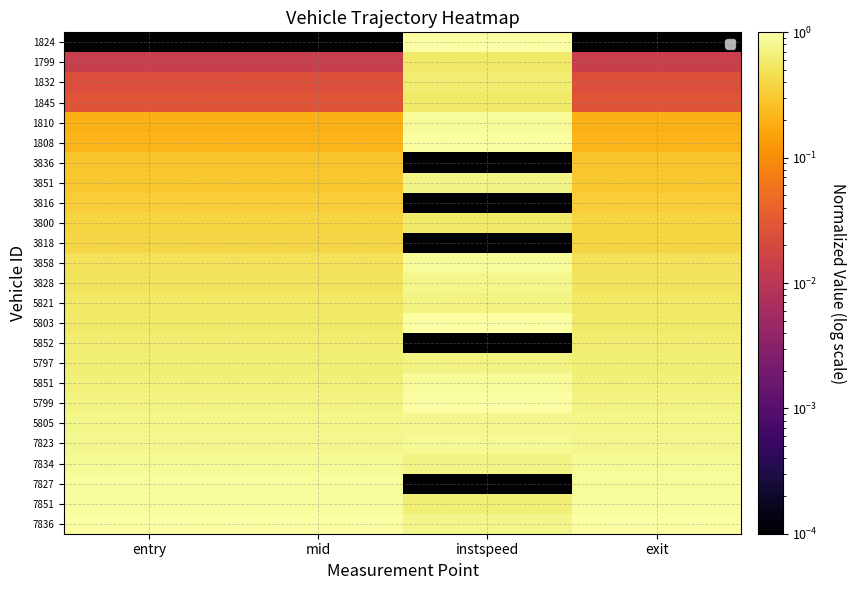

How many distinct data groups are displayed?

25